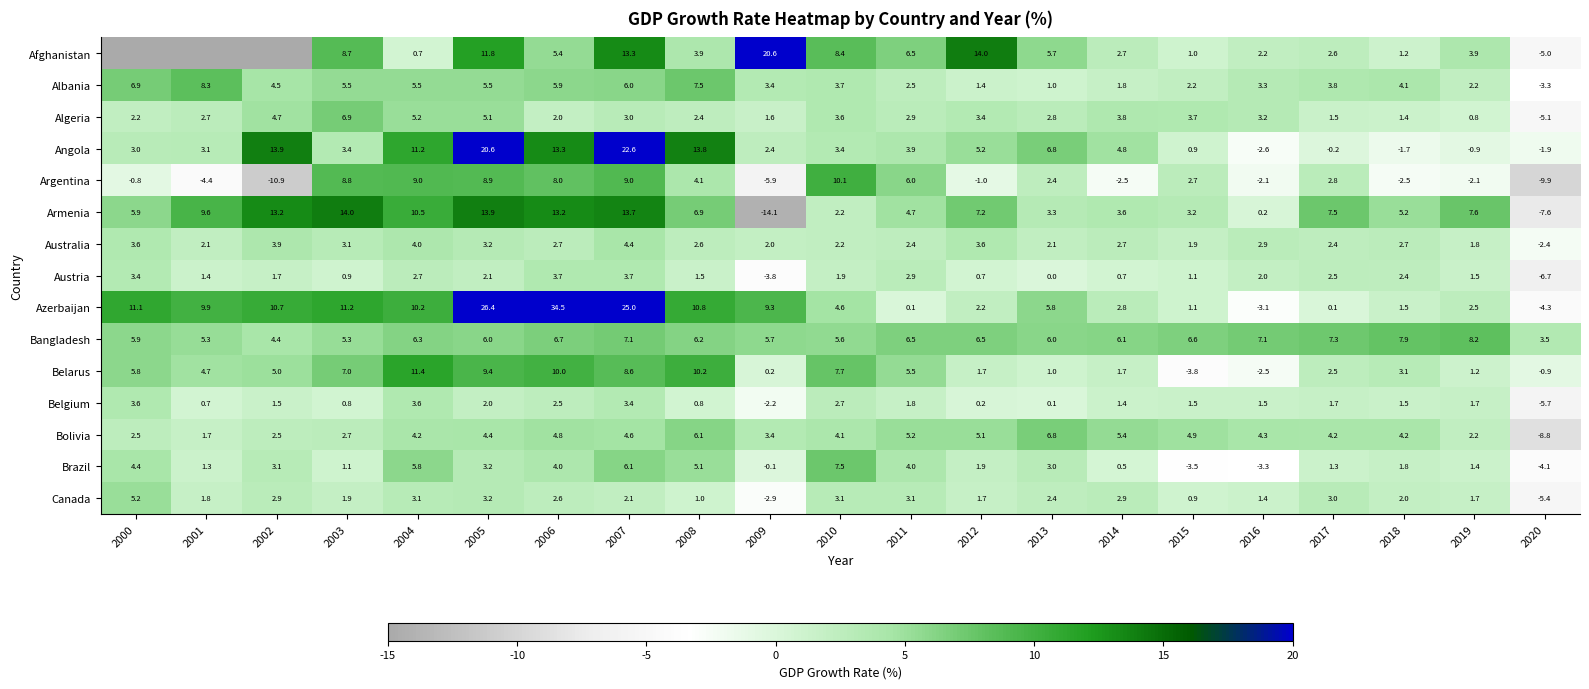

At how many categories does at least one series exceed -96?

21